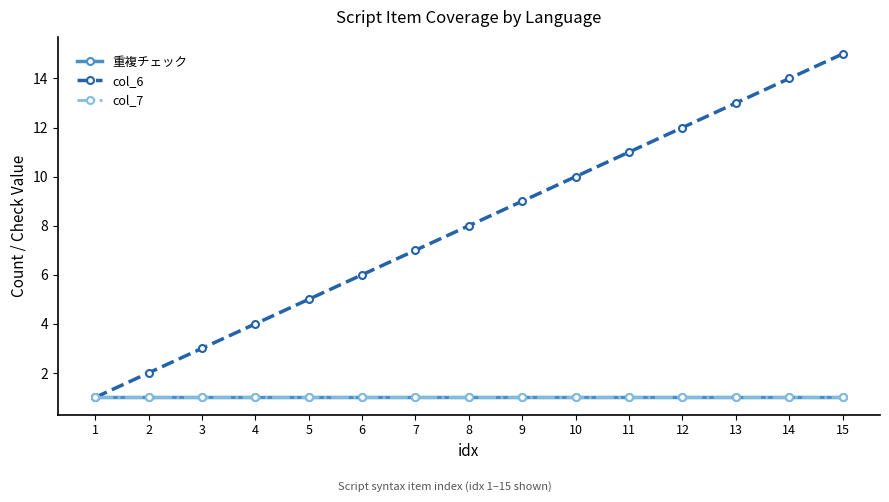

At which category does the chart reach its minimum across all series?

1